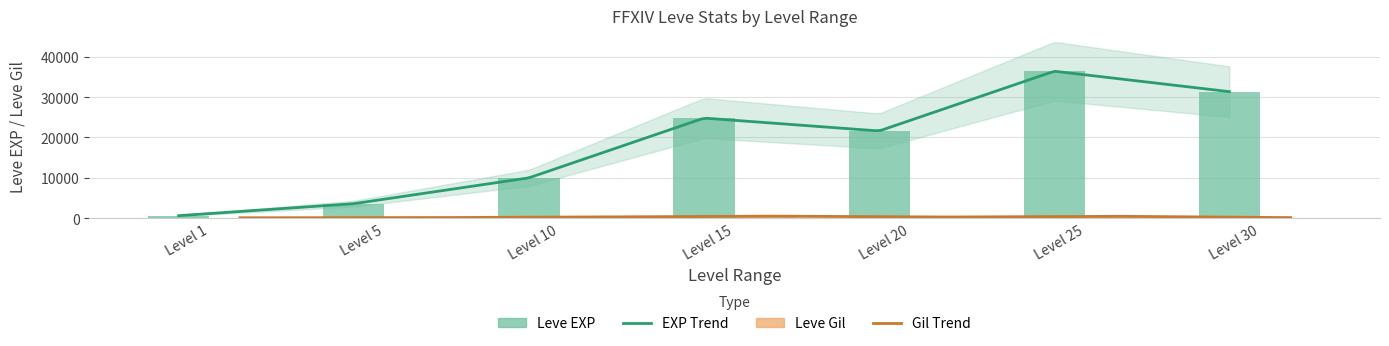

Rank the series by their average value, from lowest to highest.

Leve Gil, Leve EXP